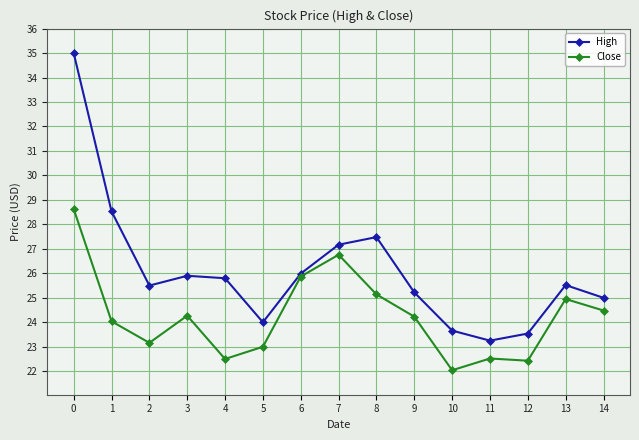

What value does the High series have at 13?

25.5